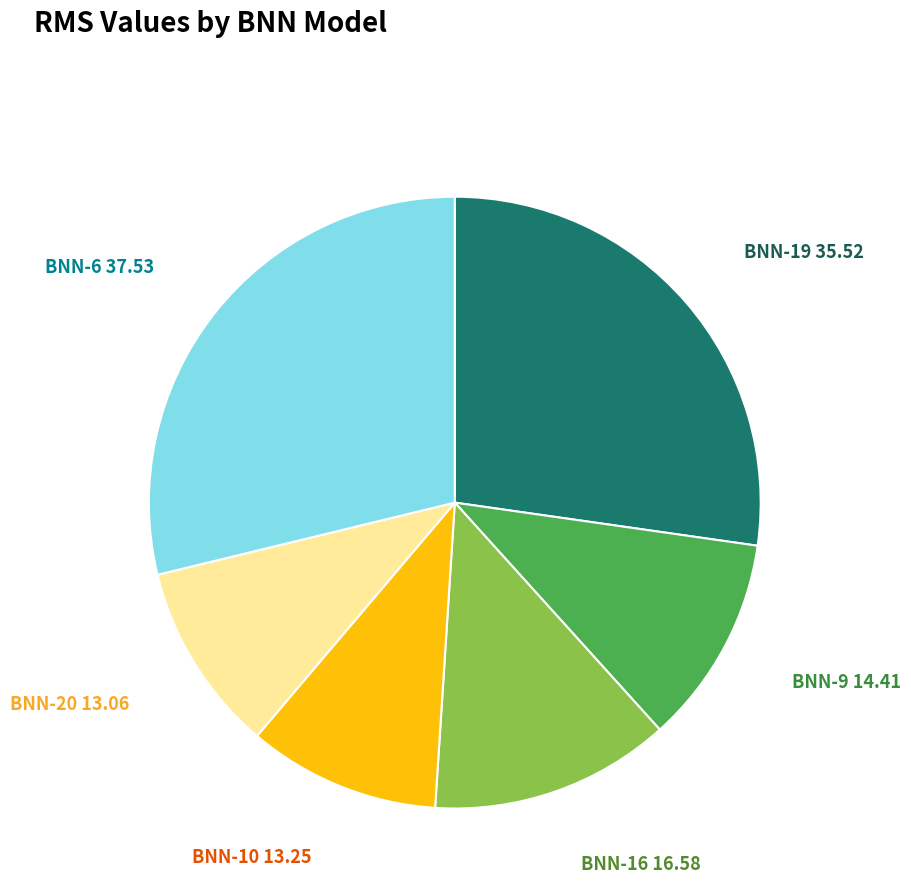

Does any single category account for the majority?

No